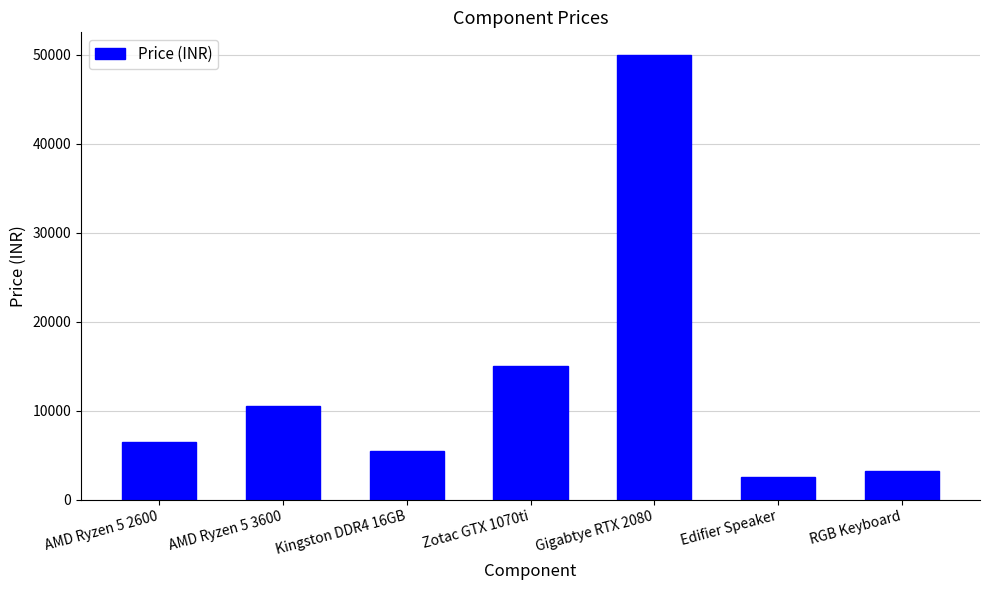

What is the minimum value shown in the chart?

2500